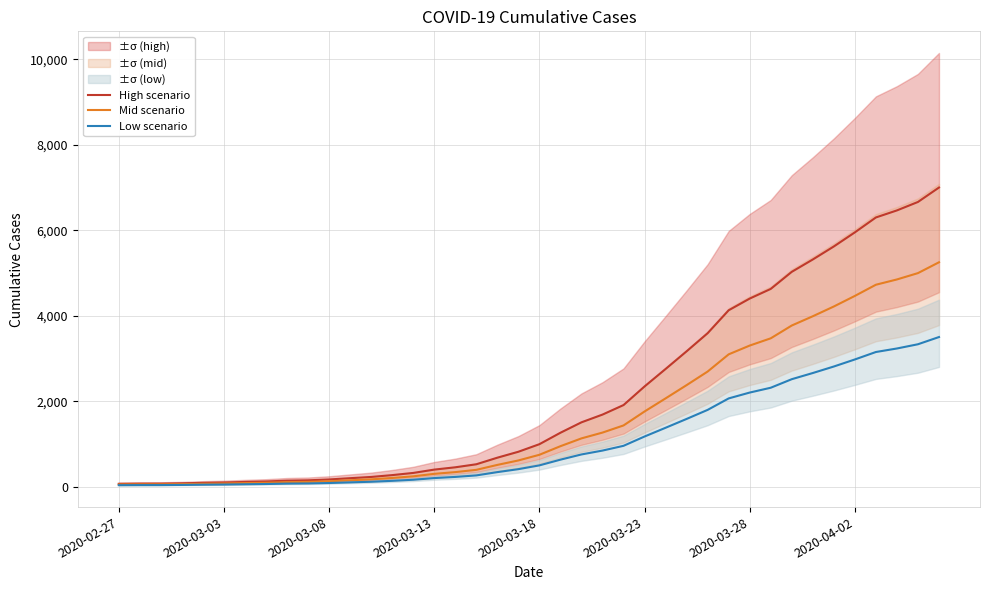

Which series changed the most between 2020-03-23 and 38?

High scenario